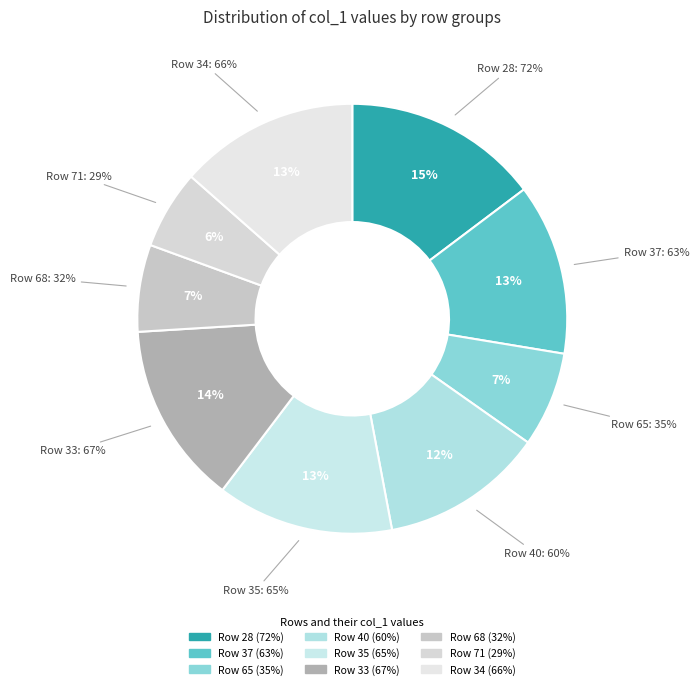

Which slice is the smallest?

71